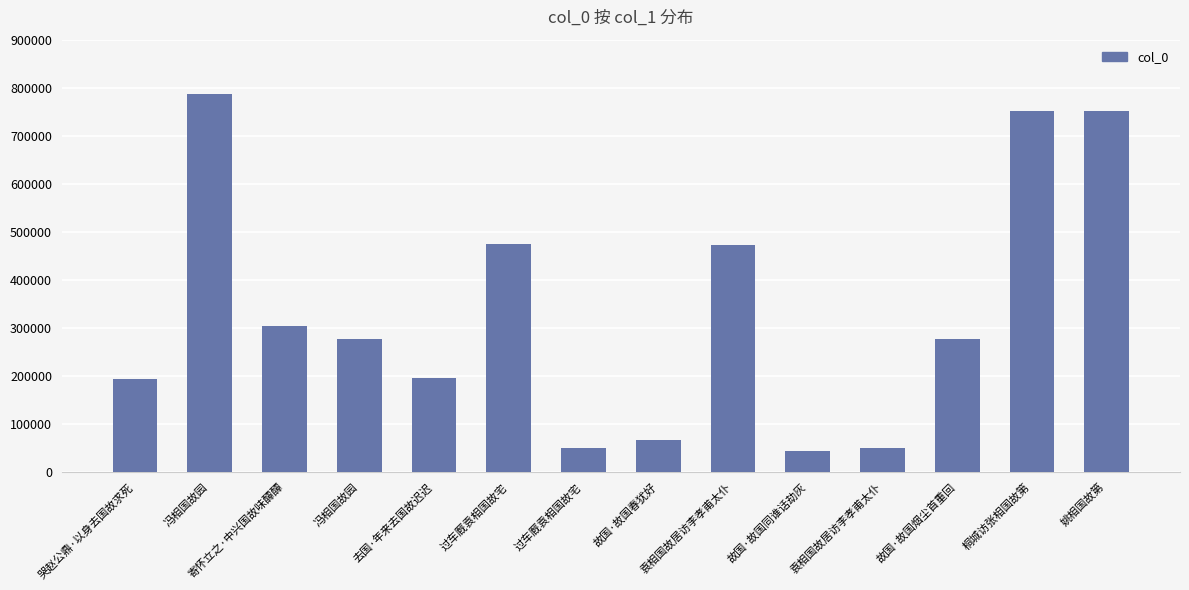

Count the number of categories in the chart.

14